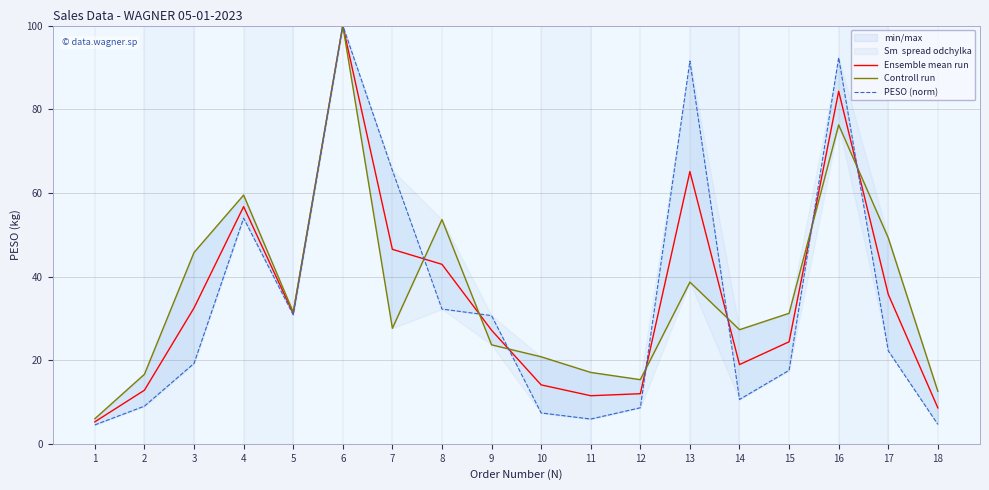

Which series has the largest total across all categories?

Controll run